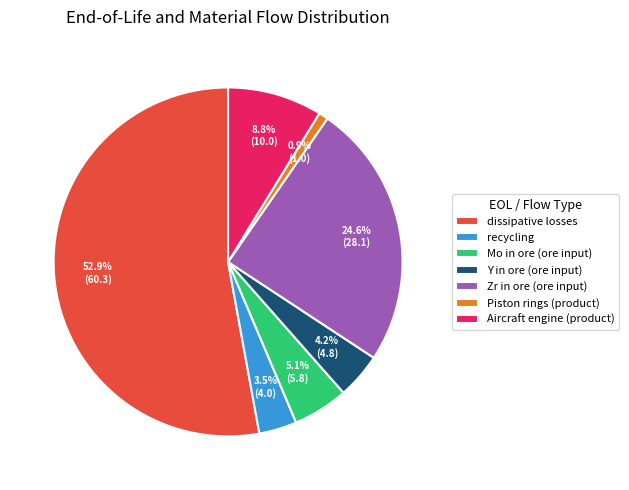

To the nearest percent, what is the combined percentage of Piston rings and Zr in ore?

25%